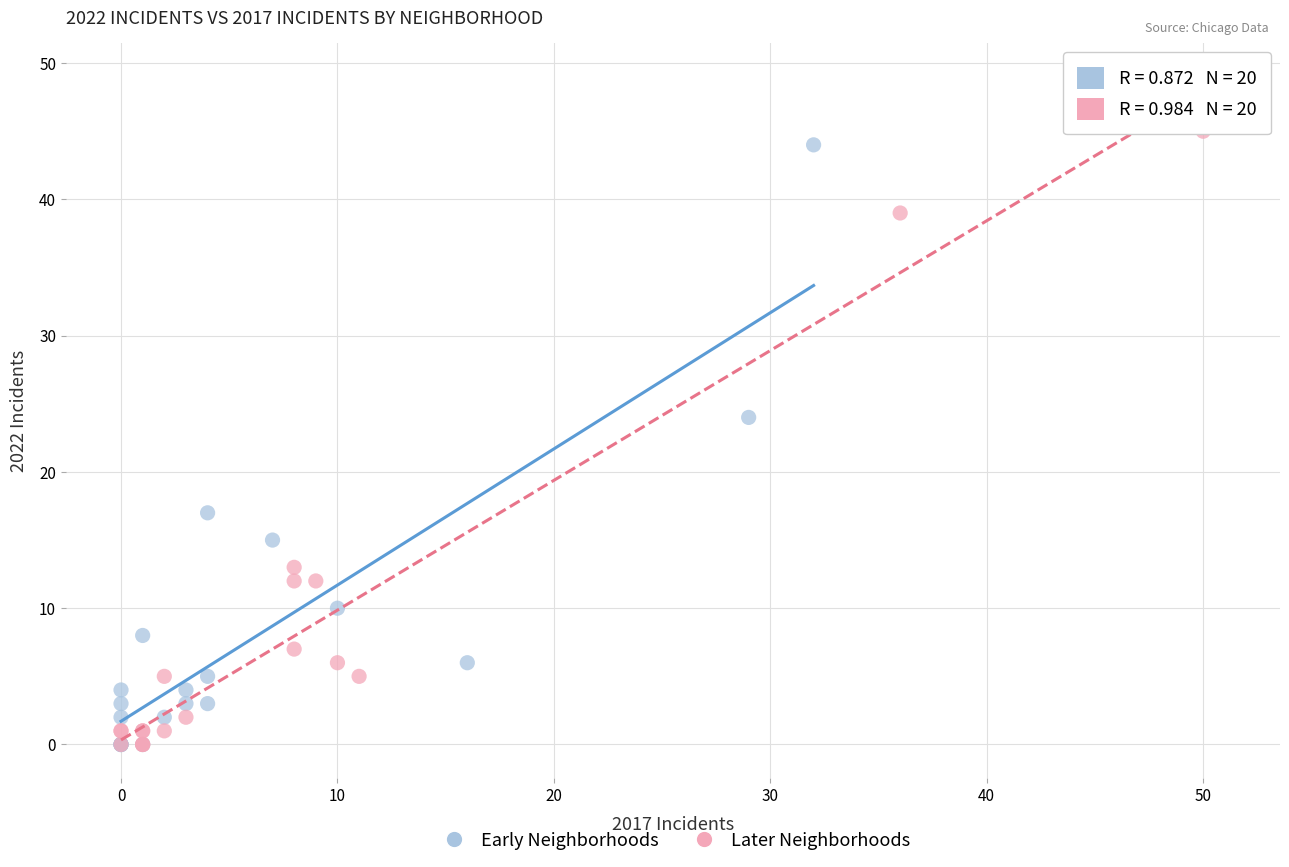

Which series has the widest spread of Y values?

Later Neighborhoods